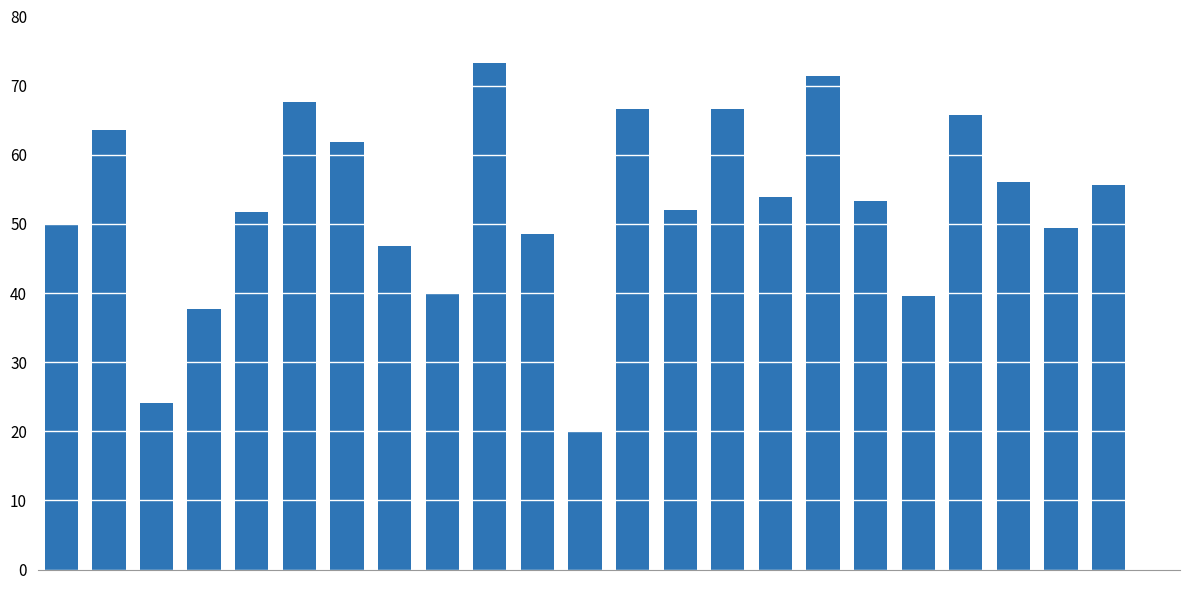

What is the maximum value shown in the chart?

73.3